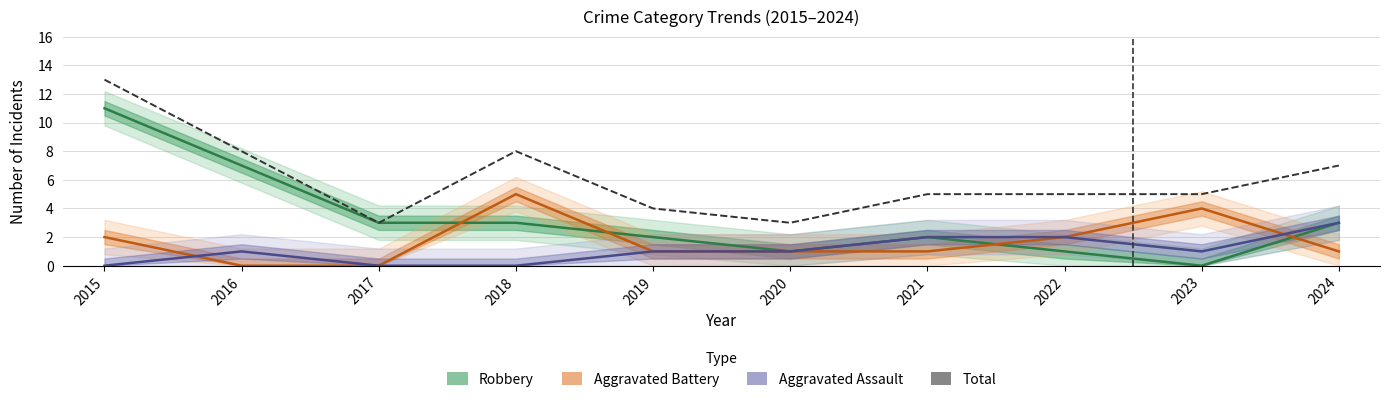

What is the value of the Aggravated Battery point at the 1st from the left?

2